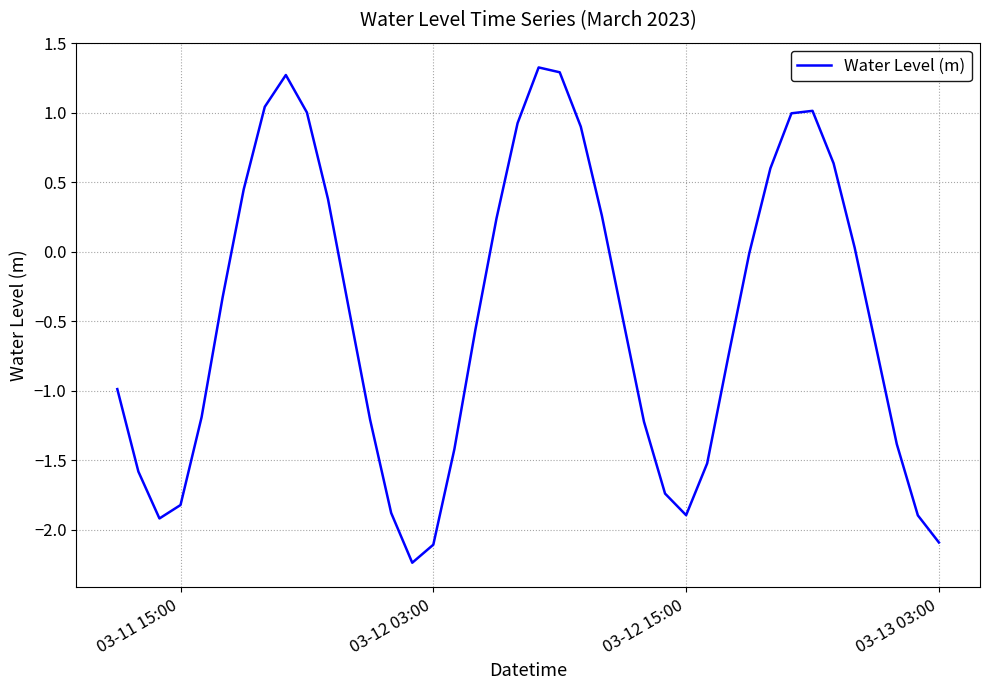

What is the greatest value displayed?

1.3